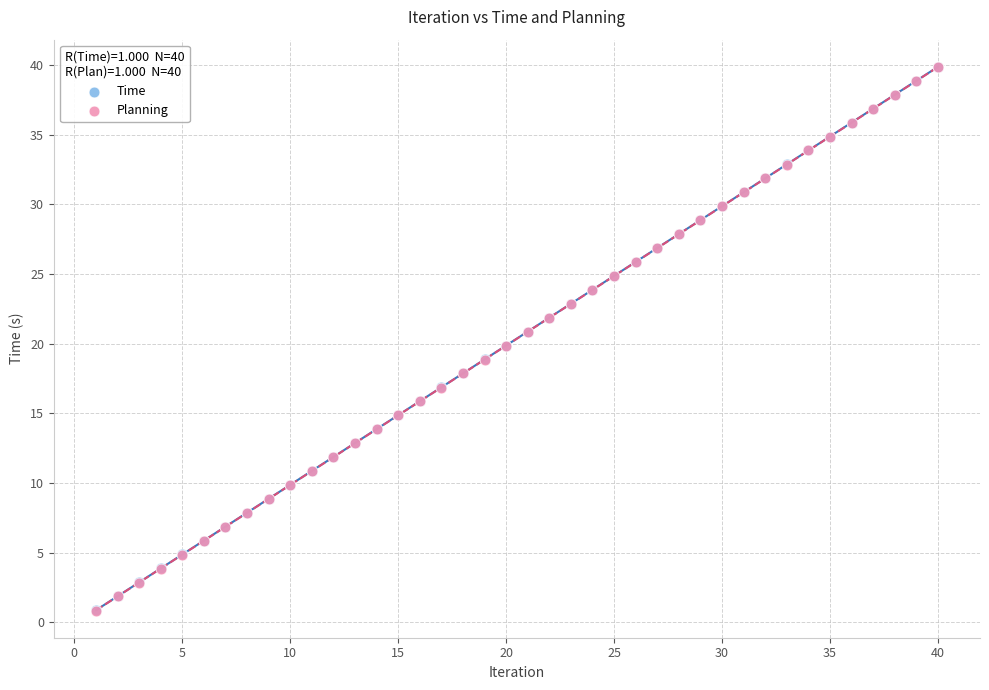

Which series has the largest Y range (max minus min)?

Planning